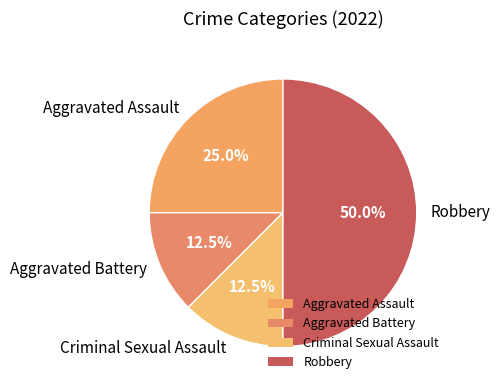

Which slice is the largest?

Robbery